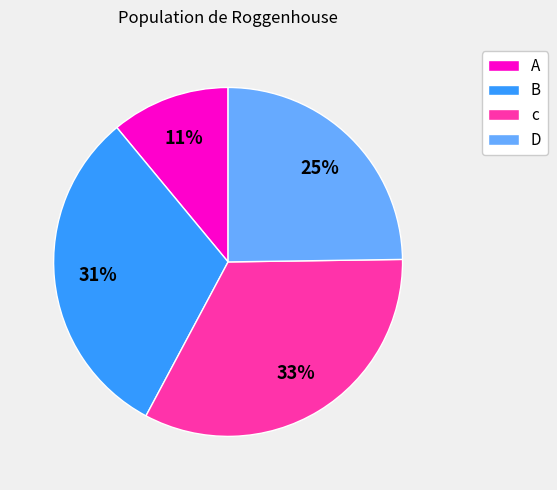

The B slice represents 23% of the pie. True or false?

False